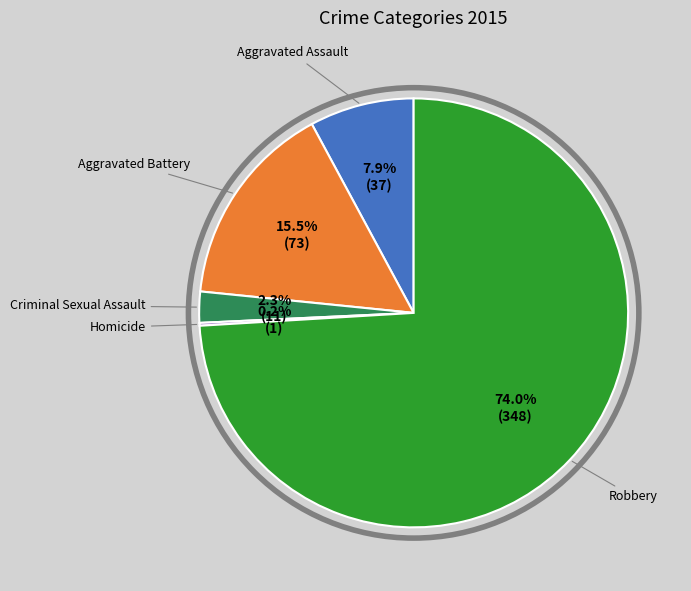

What portion of the pie excludes Criminal Sexual Assault?

97.7%